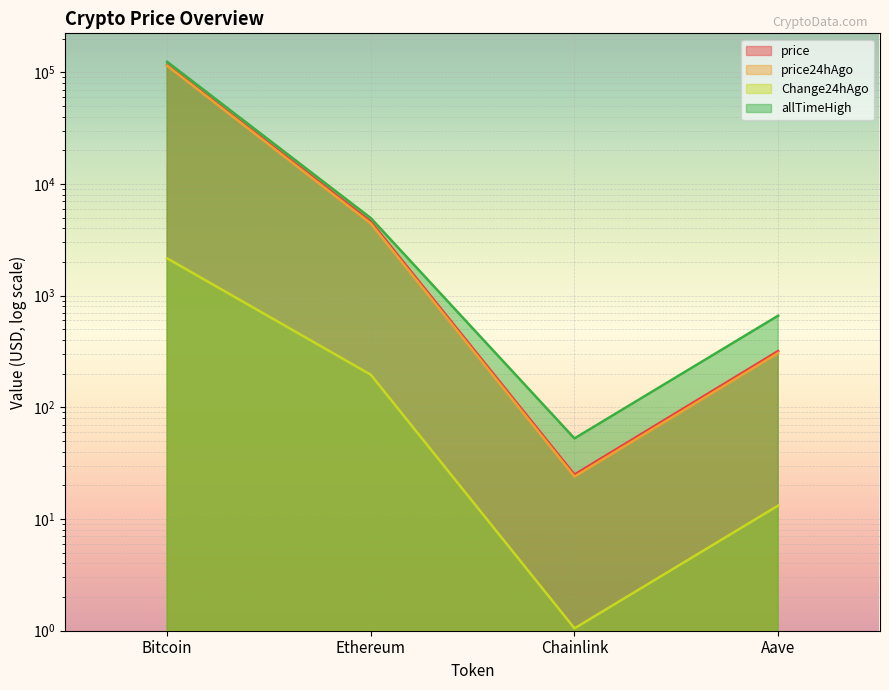

Is it true that price equals 319.4 at Aave?

True